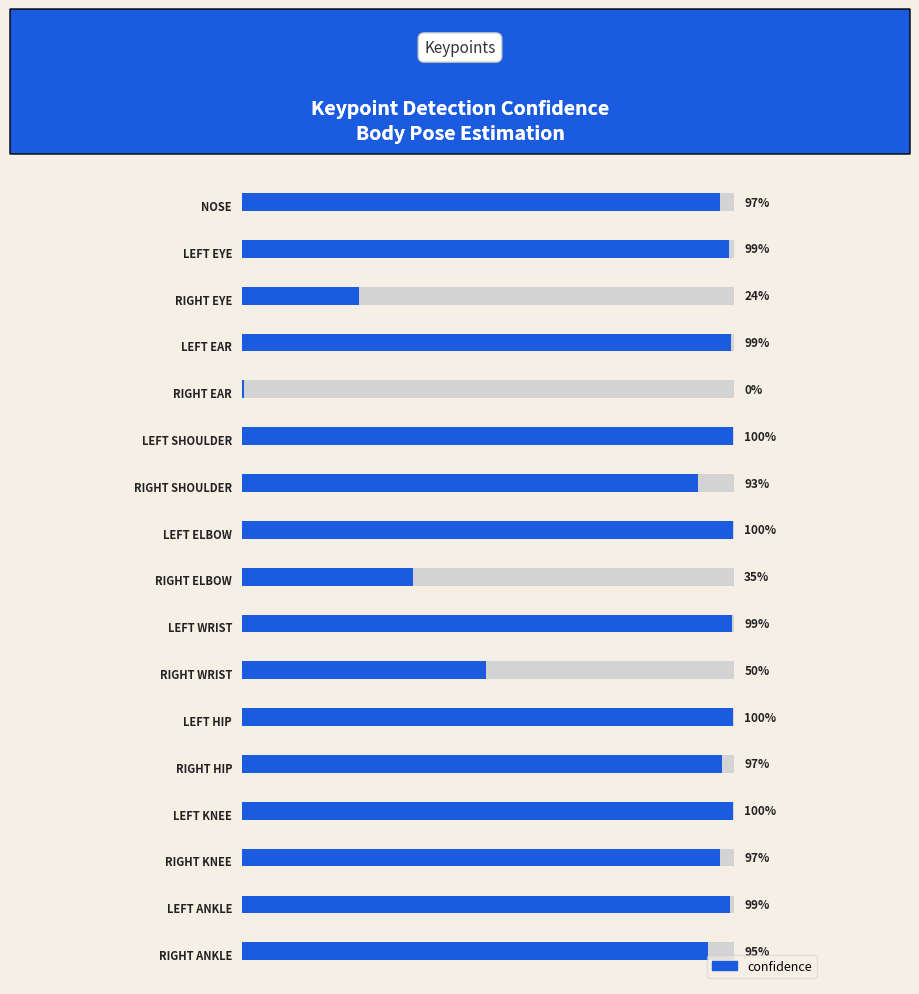

Are the bars horizontal?

Yes